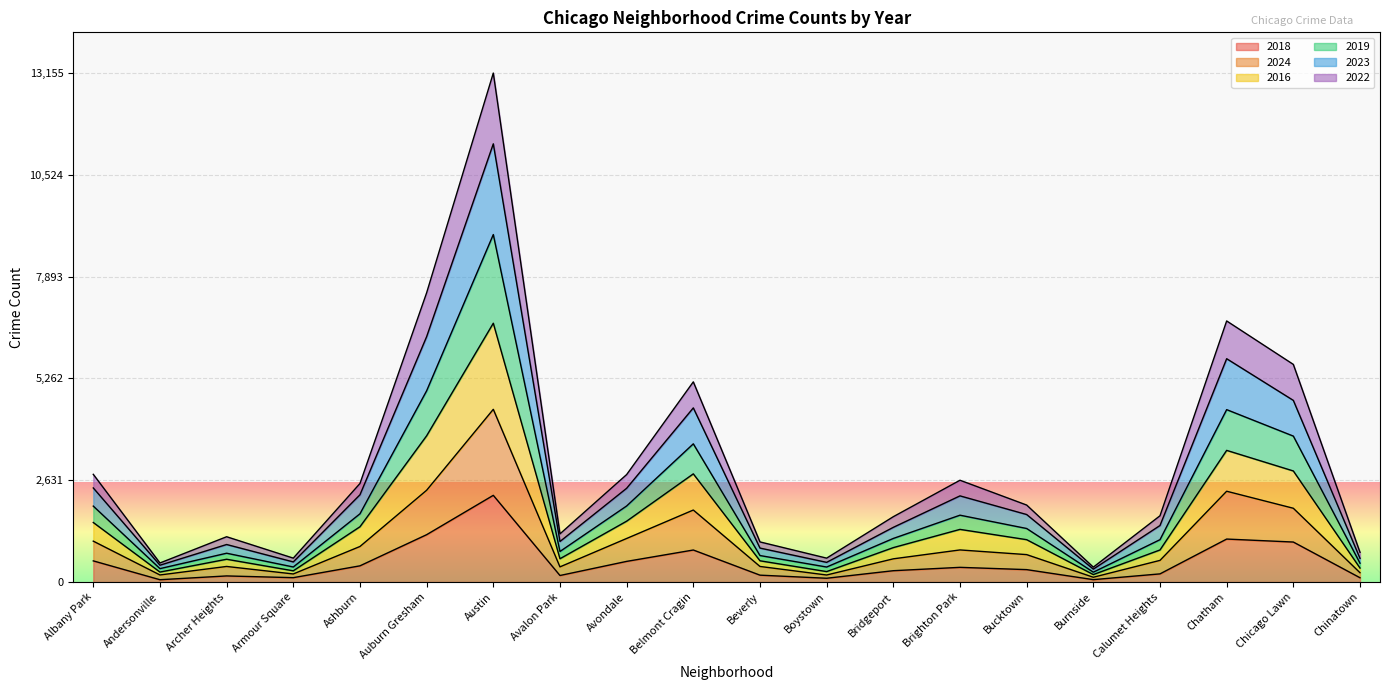

True or false: 2016 and 2022 cross at least once.

False